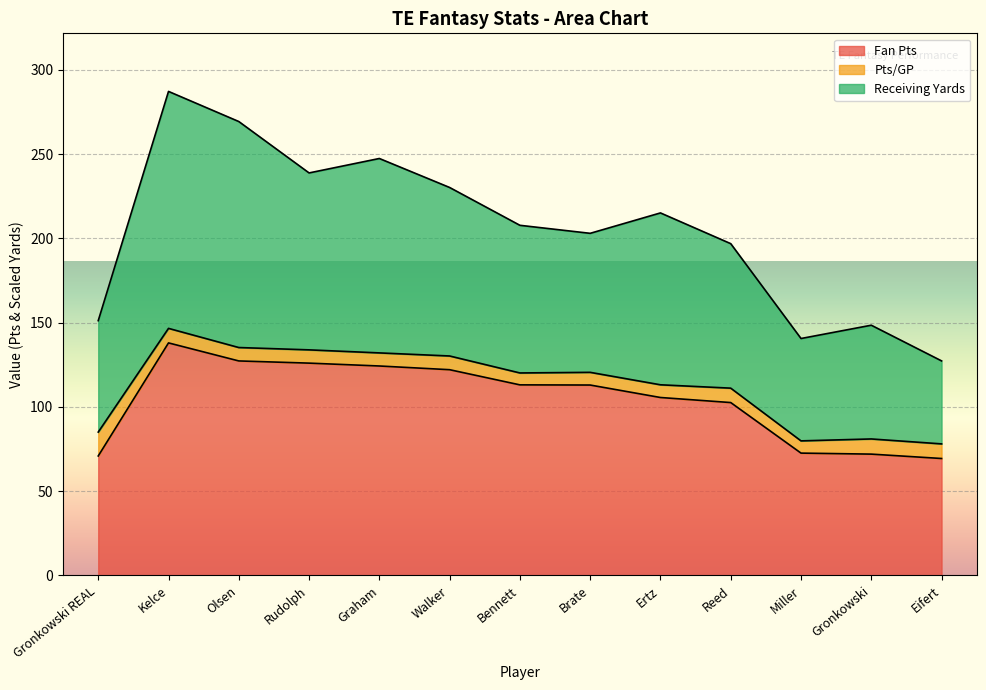

In Receiving Yards, how many points are higher than both neighbors (excluding endpoints)?

4